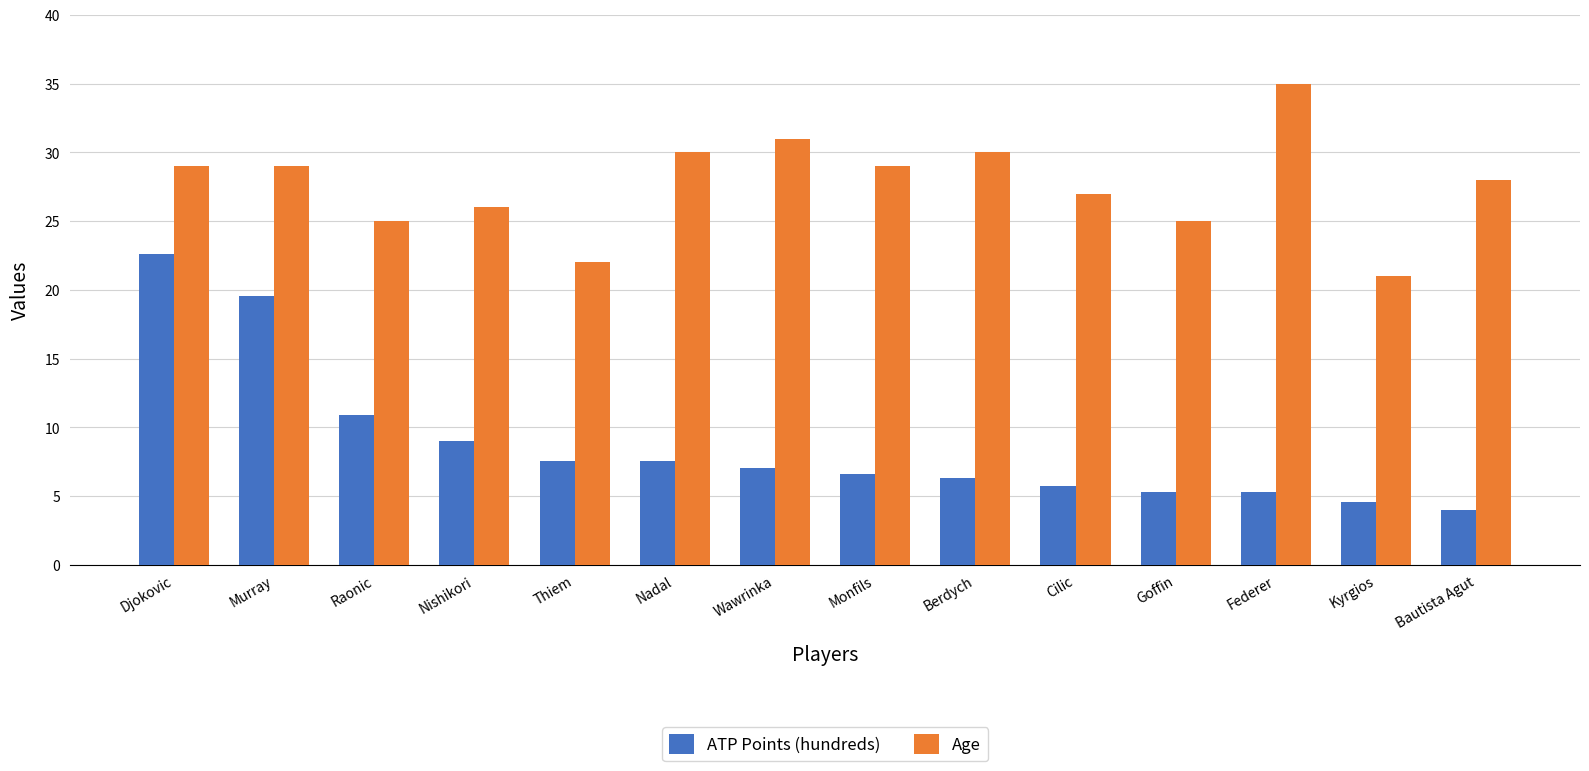

What is the difference between the ATP Points (hundreds) values at Nadal and Federer?

2.2